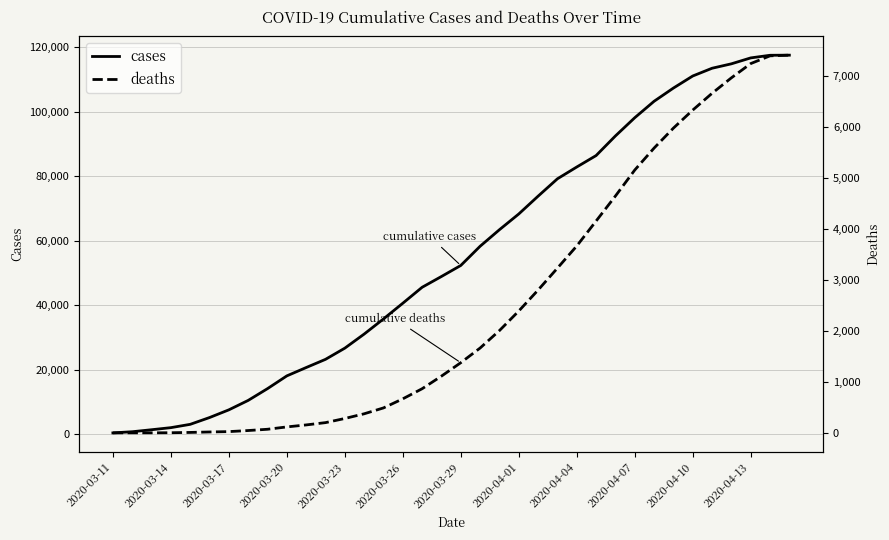

Is it true that cases equals 74705 at 34?

False